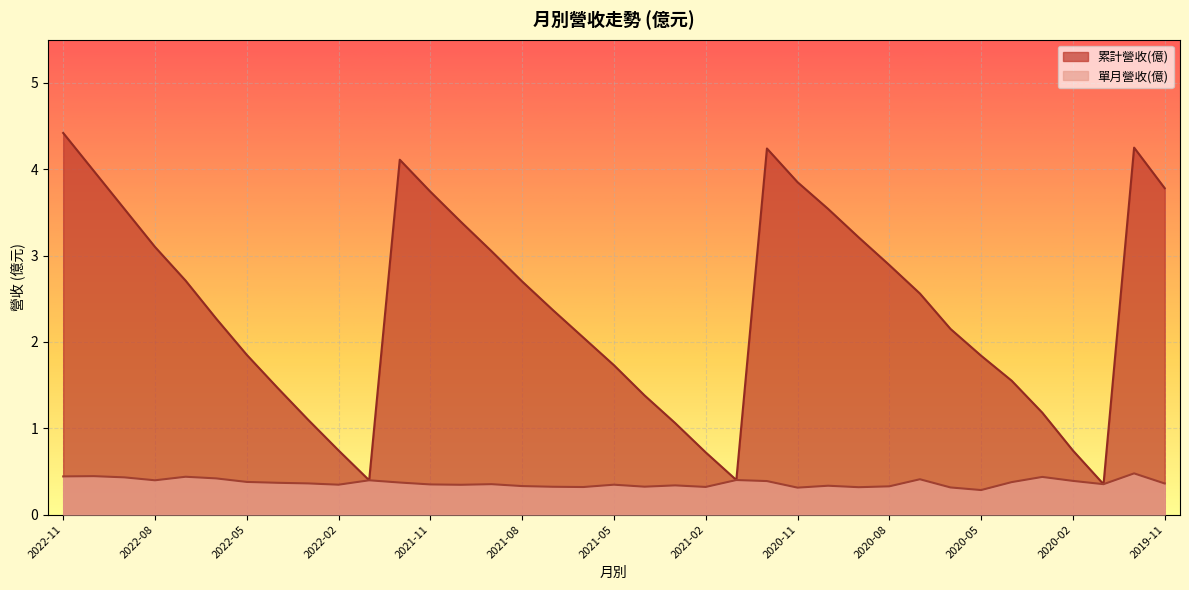

How many interior local valleys does the 單月營收(億) series have?

10